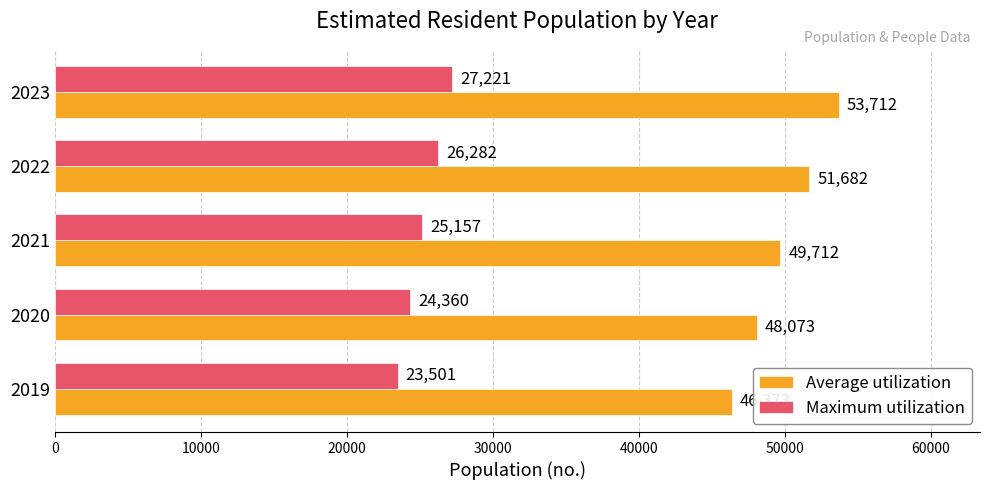

What is the difference between the highest and lowest values at 2023?

26491